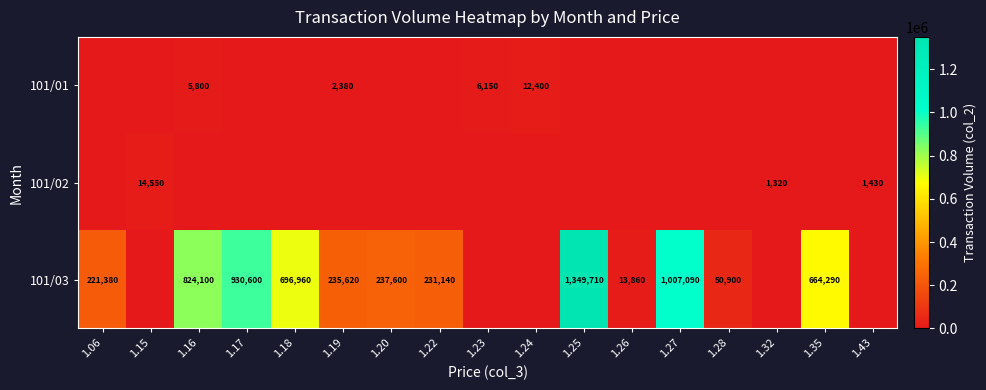

The 101/03 series shows 402366 at 1.27. True or false?

False